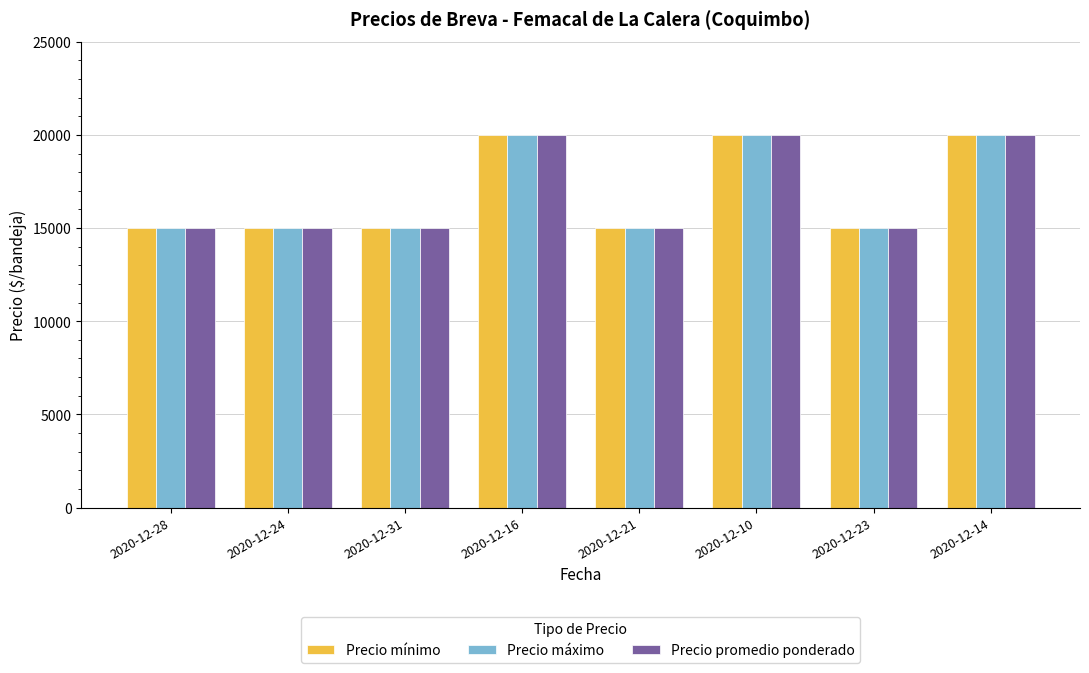

Reading left to right, extract all data points from this chart.

Precio mínimo: 2020-12-28=15000	2020-12-24=15000	2020-12-31=15000	2020-12-16=20000	2020-12-21=15000	2020-12-10=20000	2020-12-23=15000	2020-12-14=20000
Precio máximo: 2020-12-28=15000	2020-12-24=15000	2020-12-31=15000	2020-12-16=20000	2020-12-21=15000	2020-12-10=20000	2020-12-23=15000	2020-12-14=20000
Precio promedio ponderado: 2020-12-28=15000	2020-12-24=15000	2020-12-31=15000	2020-12-16=20000	2020-12-21=15000	2020-12-10=20000	2020-12-23=15000	2020-12-14=20000